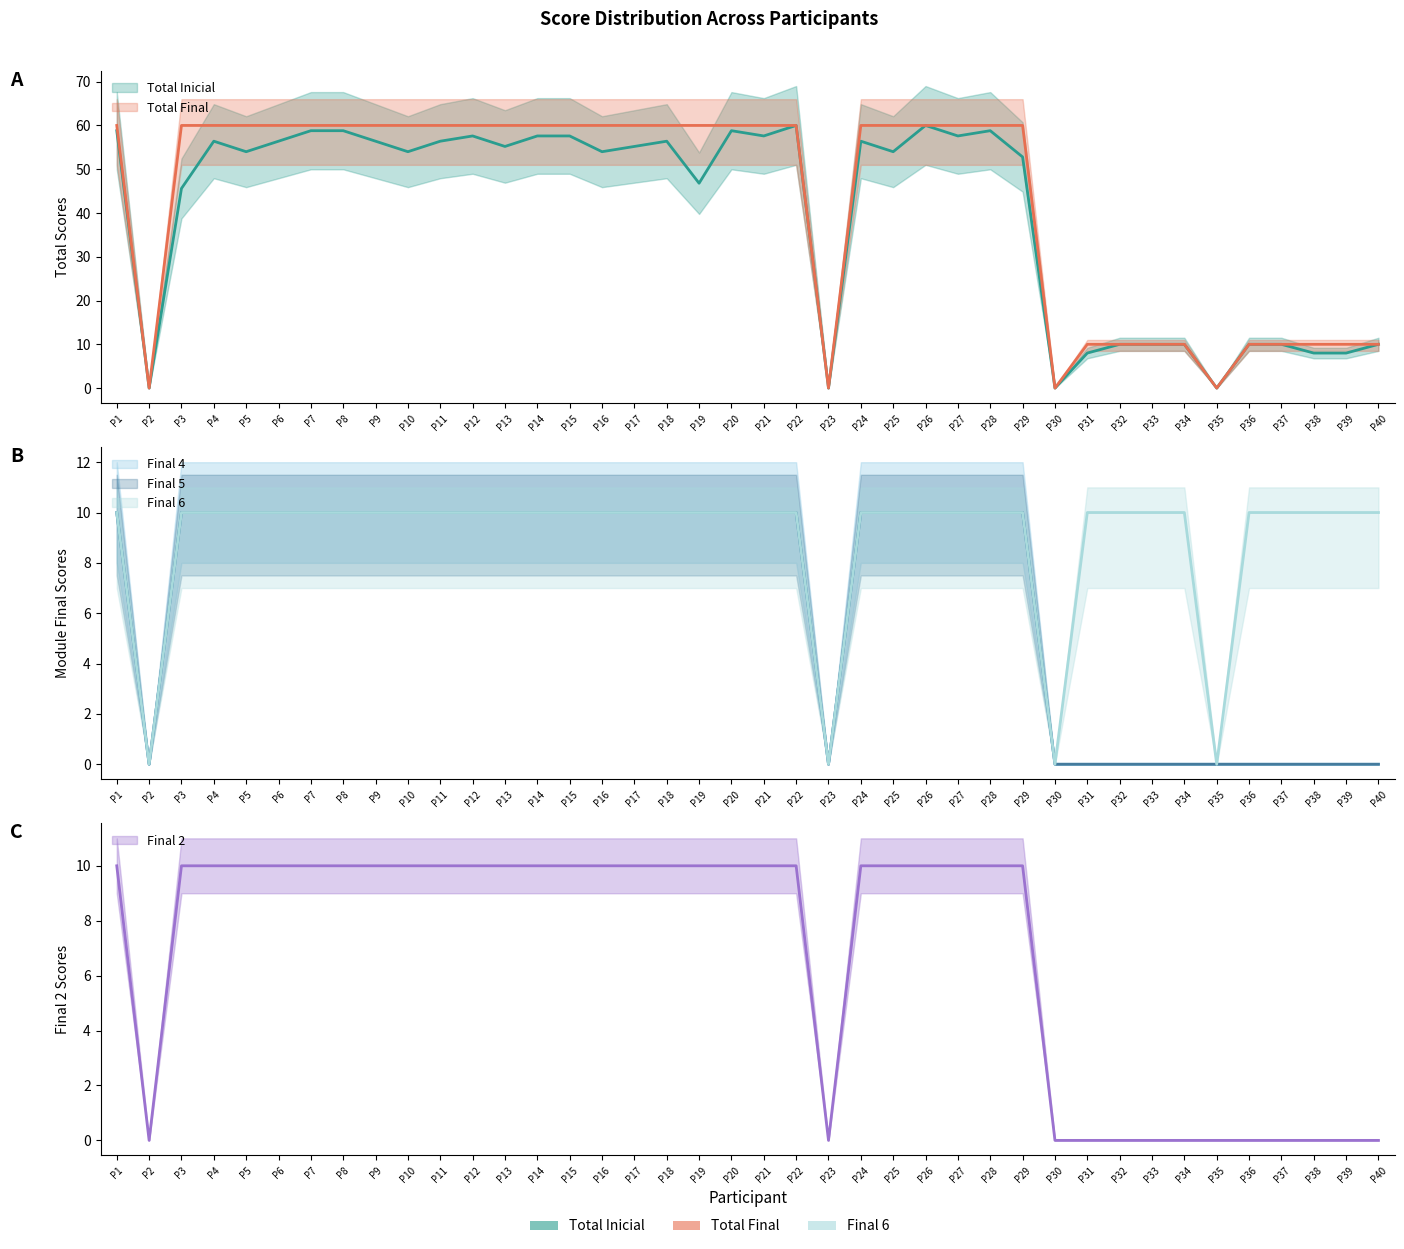

What is the value of the Final 2 point at the 4th from the left?

10.0